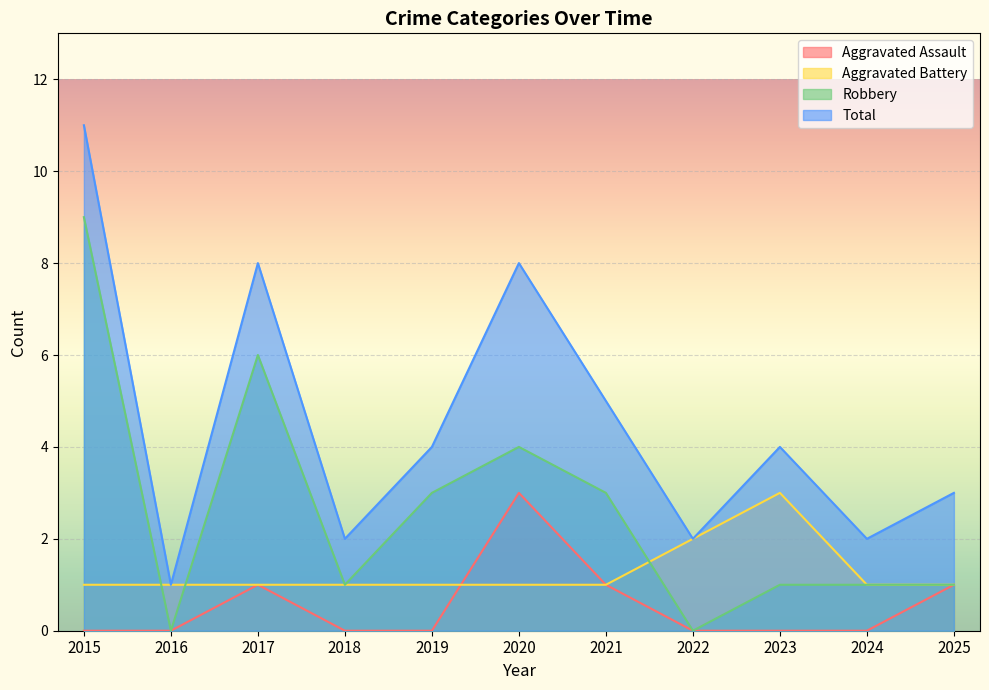

Reading left to right, extract all data points from this chart.

Aggravated Assault: 0	0	1	0	0	3	1	0	0	0	1
Aggravated Battery: 1	1	1	1	1	1	1	2	3	1	1
Robbery: 9	0	6	1	3	4	3	0	1	1	1
Total: 11	1	8	2	4	8	5	2	4	2	3